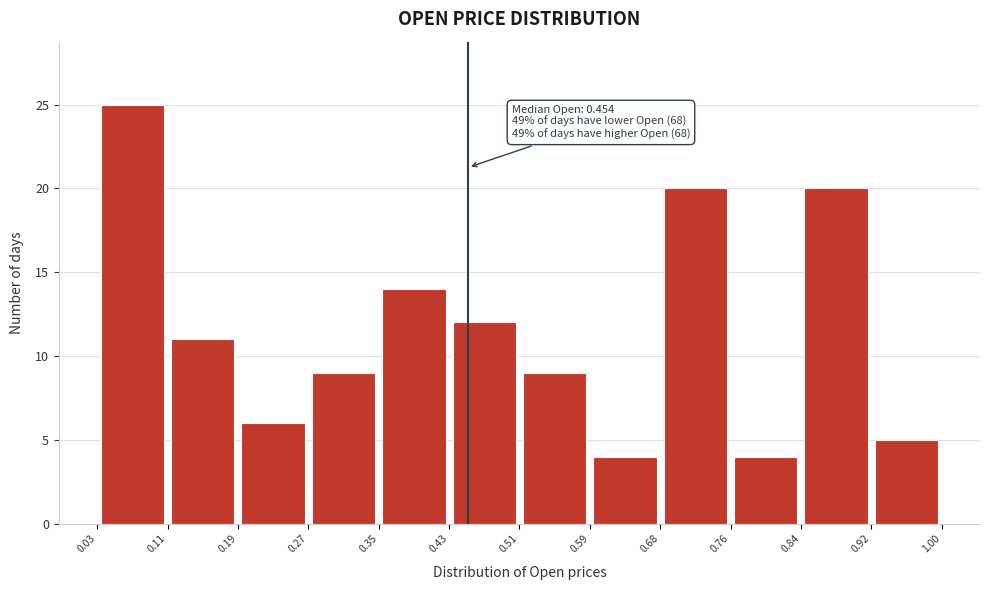

Over which range of the x-axis is the bar tallest?

0.03 to 0.11